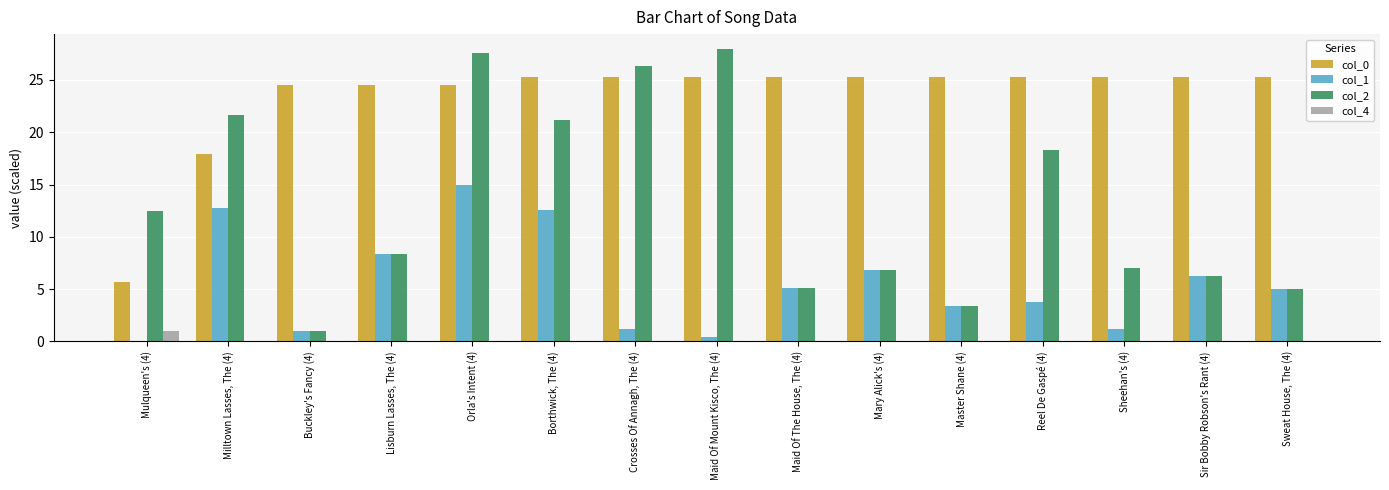

Which series has the largest total across all categories?

col_0